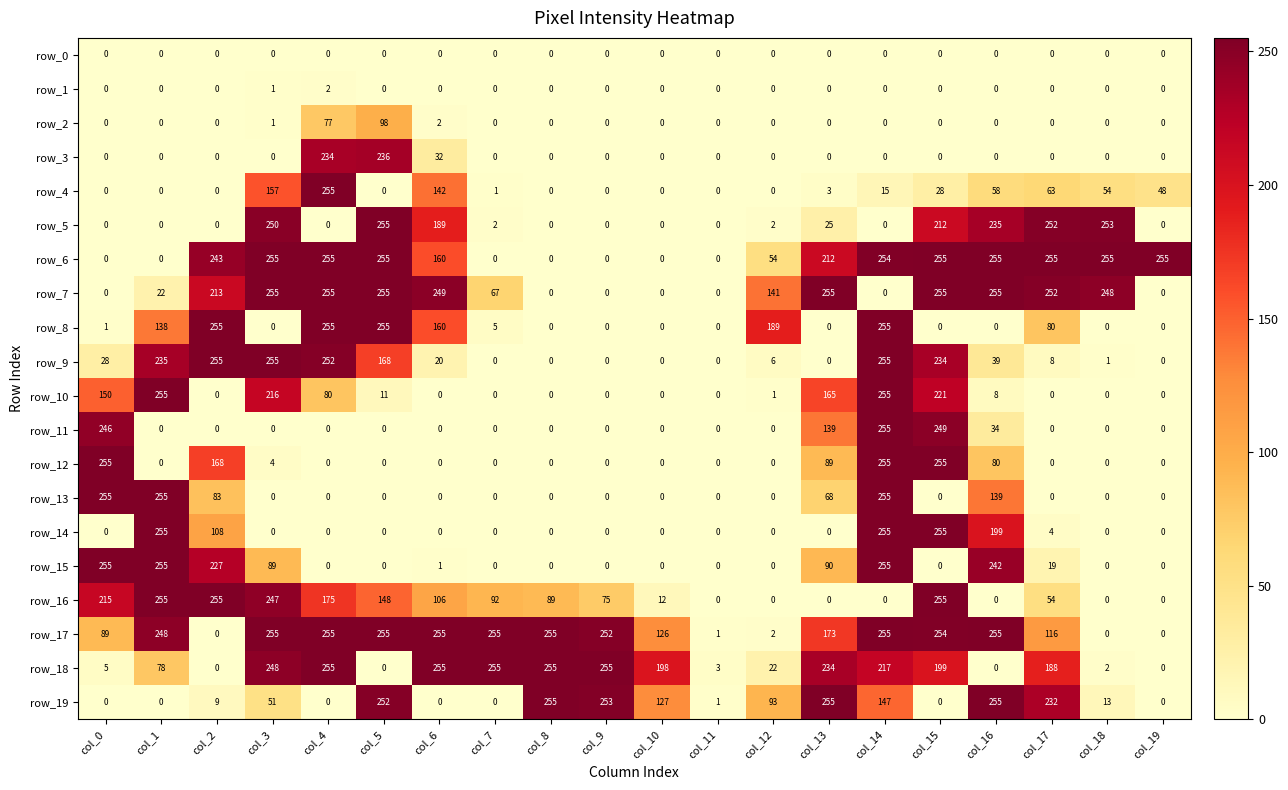

At how many categories does at least one series exceed 211?

17